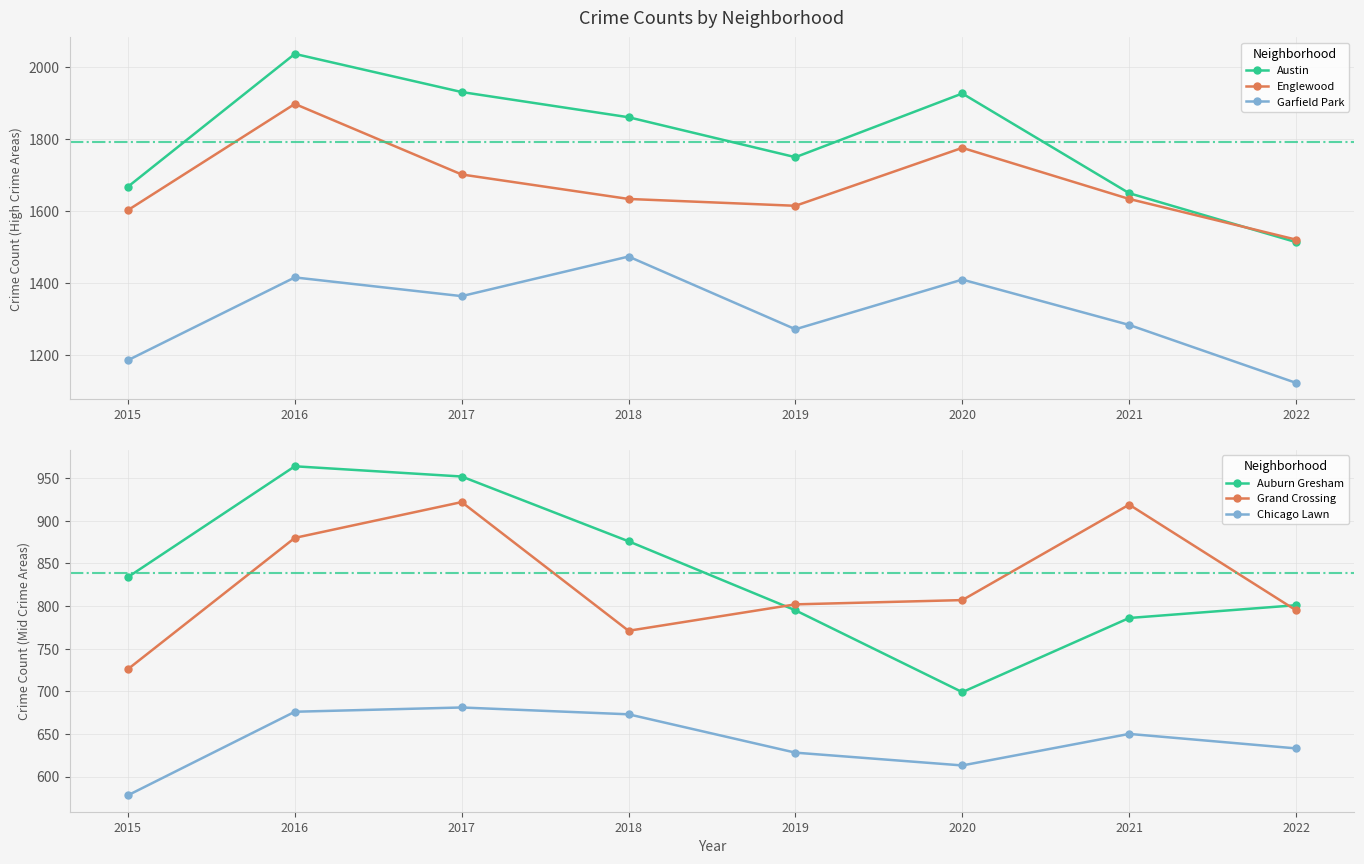

Is the value of Grand Crossing at 2015 greater than the value of Austin at 2021?

No